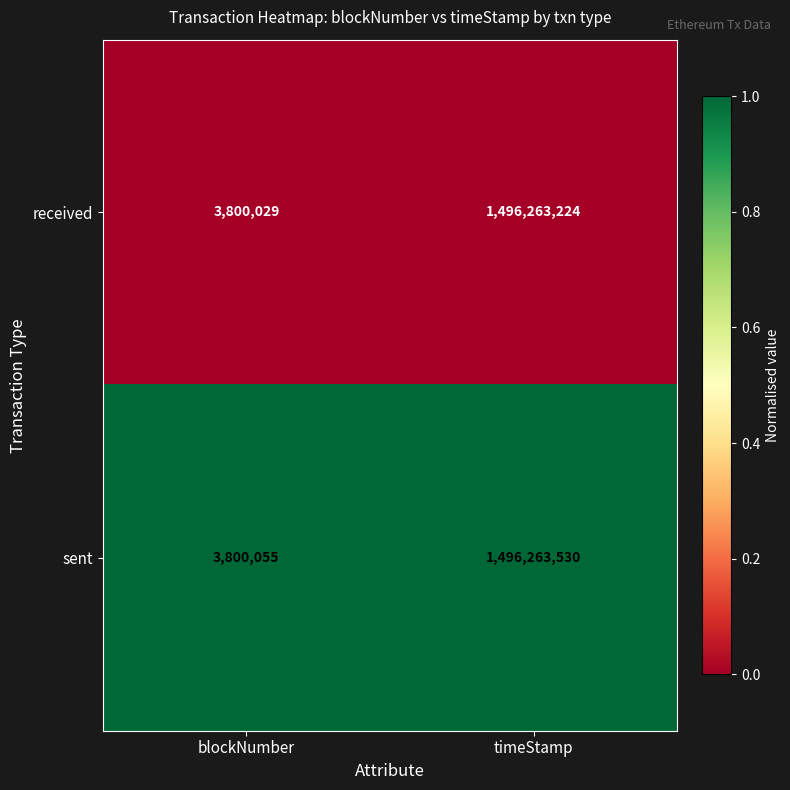

Reading left to right, extract all data points from this chart.

received: 3800029	1496263224
sent: 3800055	1496263530